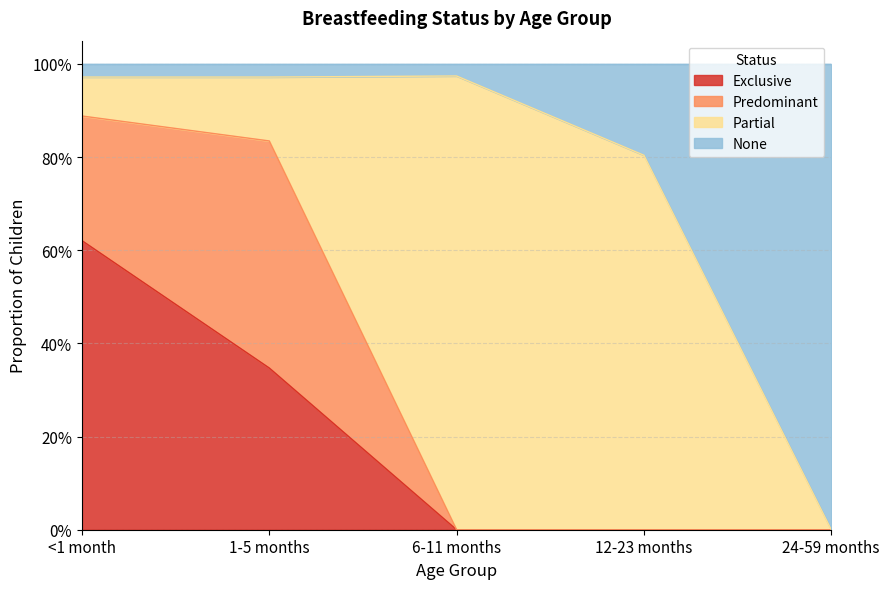

What is the difference between the None values at 12-23 months and <1 month?

0.2